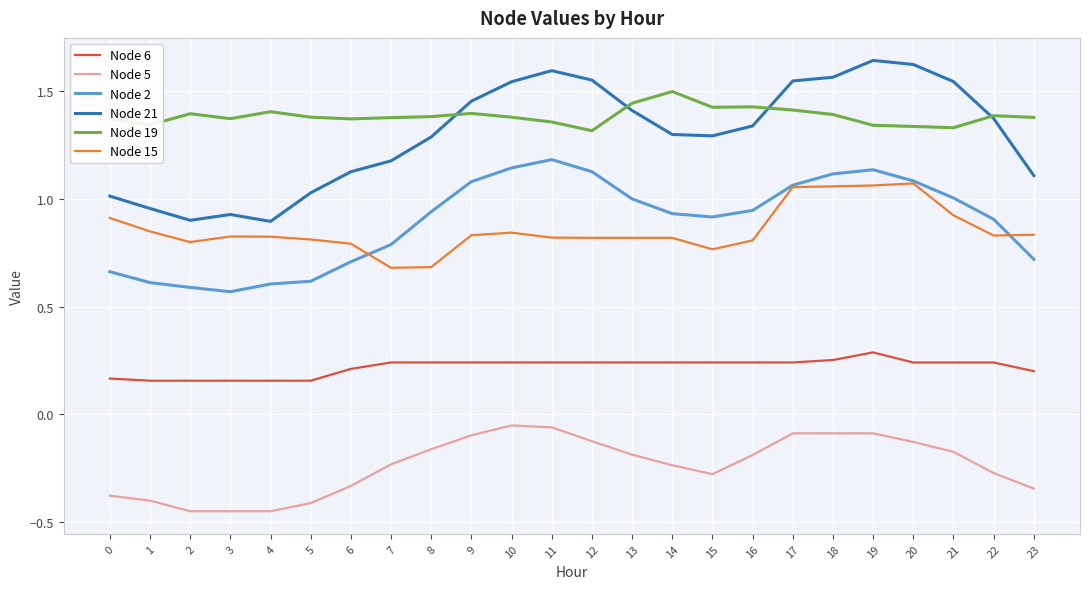

The value of Node 15 at 0 is 1.3. True or false?

False